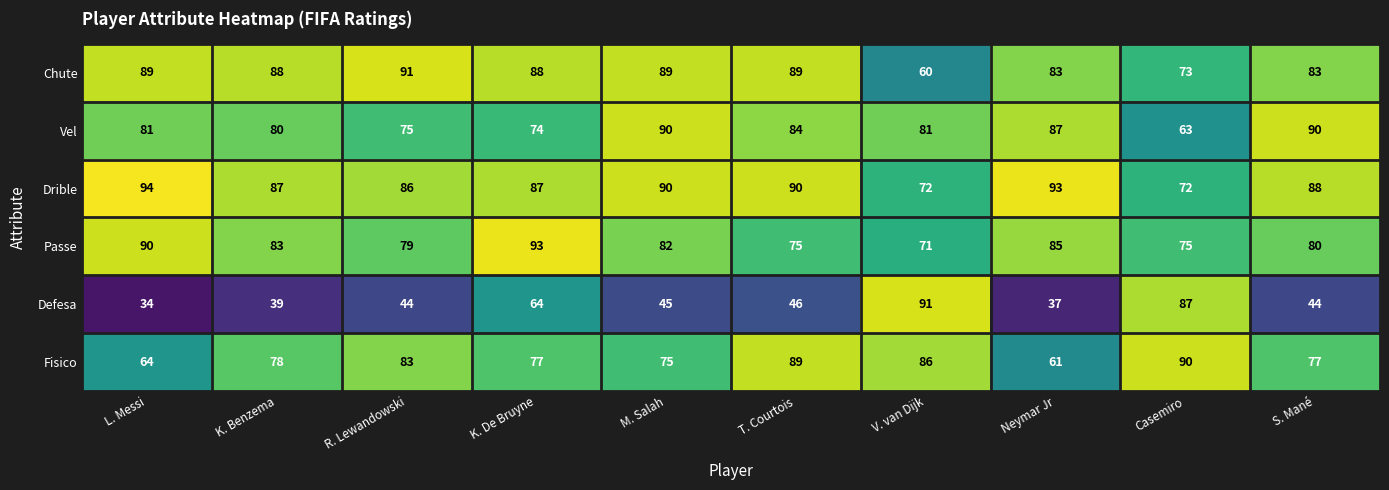

Count the number of categories in the chart.

10